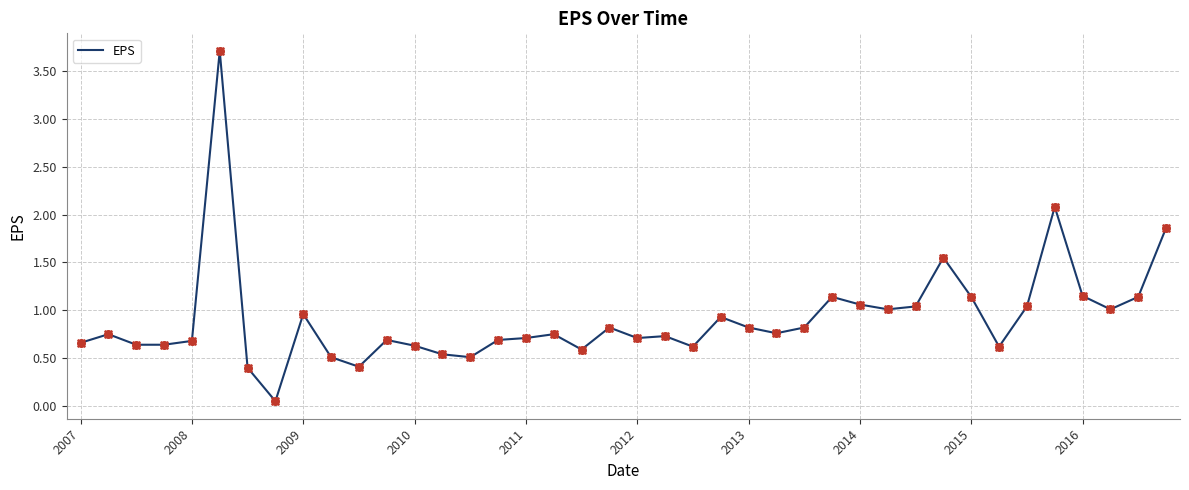

What is the difference between the maximum and minimum values?

3.7